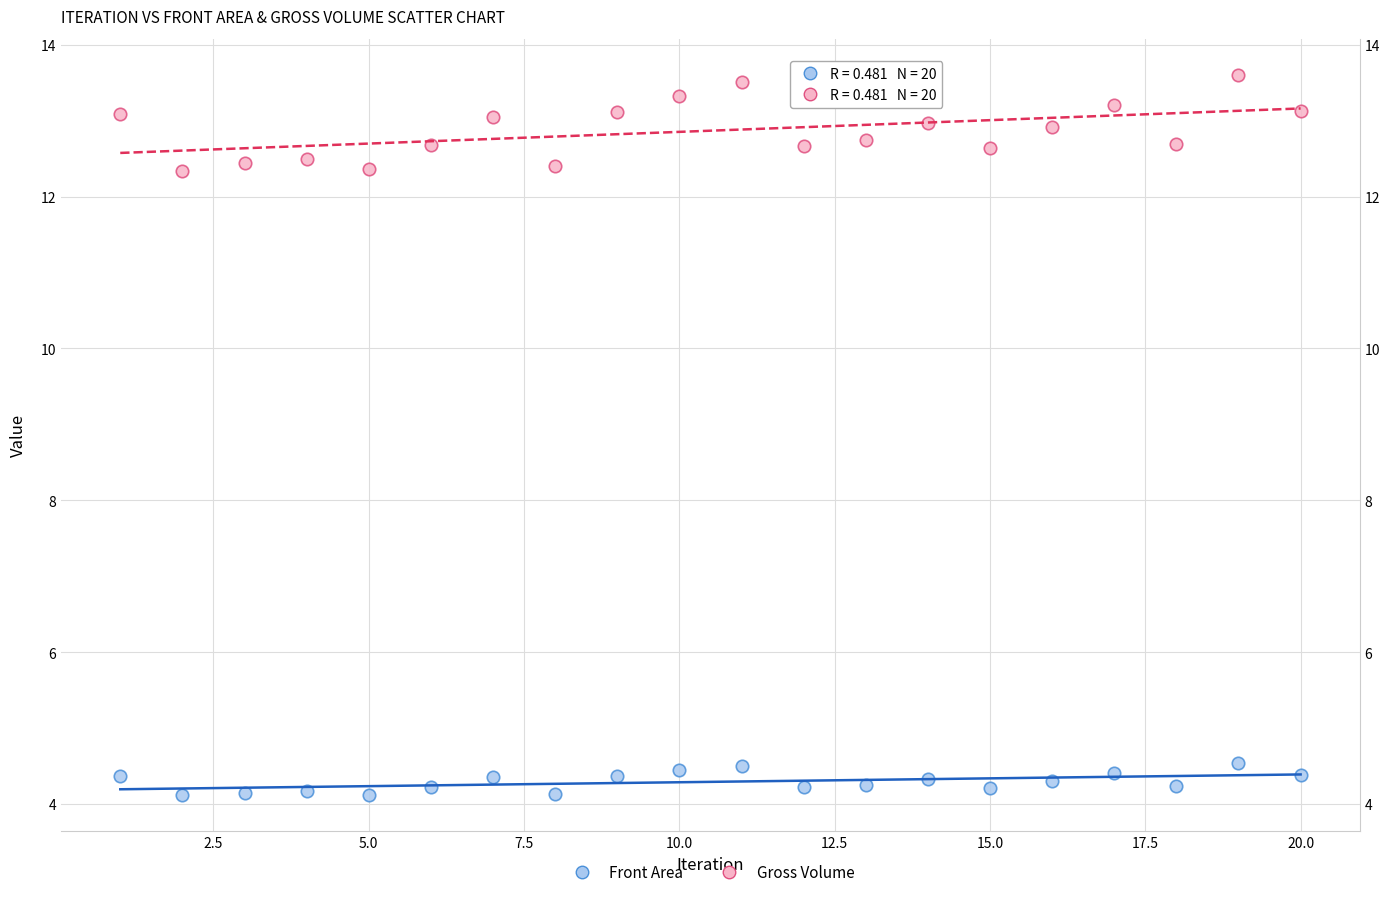

What is the X range (max minus min) for the scatter plot?

19.0